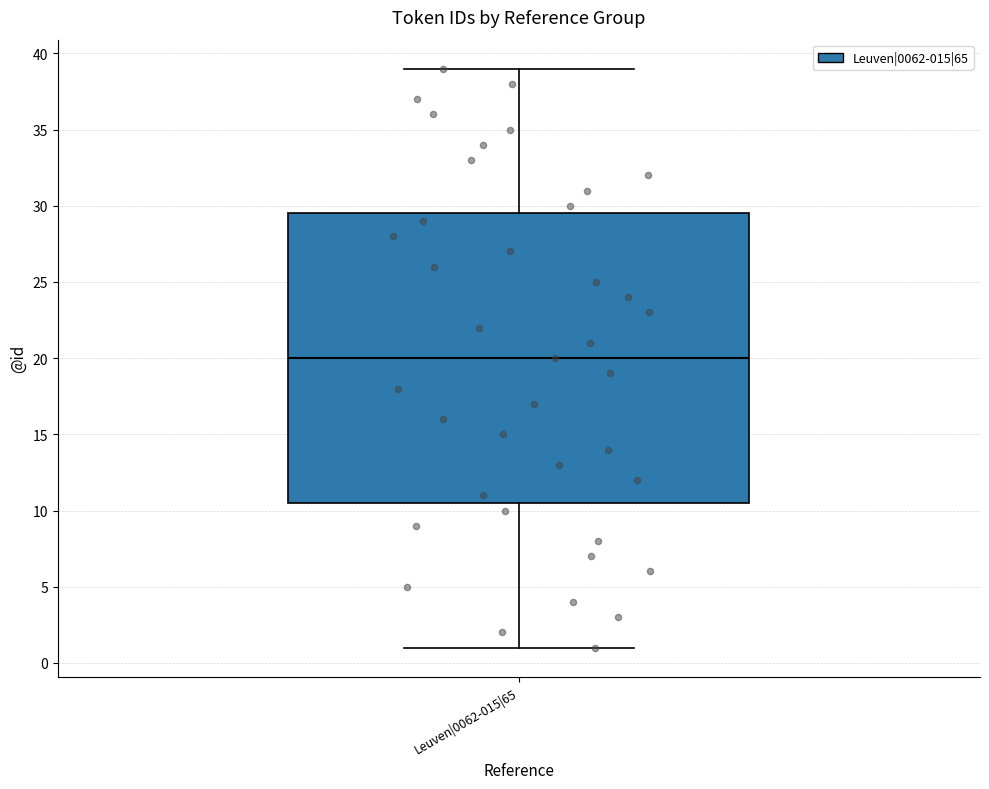

Where does the upper whisker of the box for Leuven|0062-015|65 end on the y-axis? The values are not printed on the chart, so give them approximately, as read against the axis.

39.0